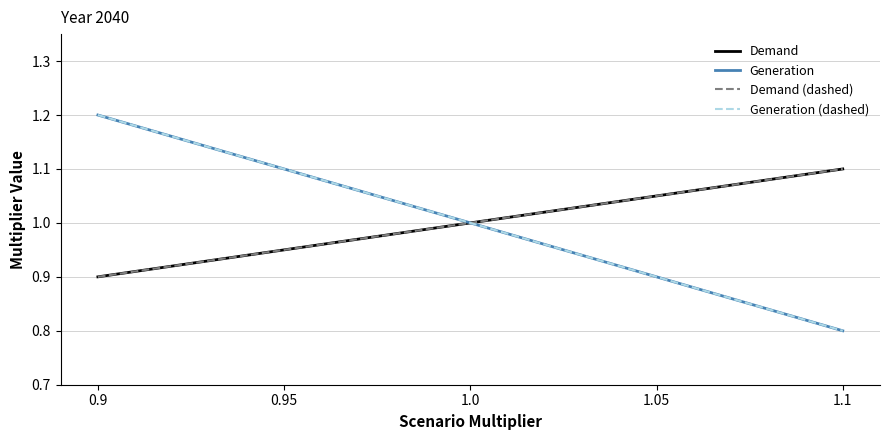

Does the chart display data point markers on the line(s)?

No